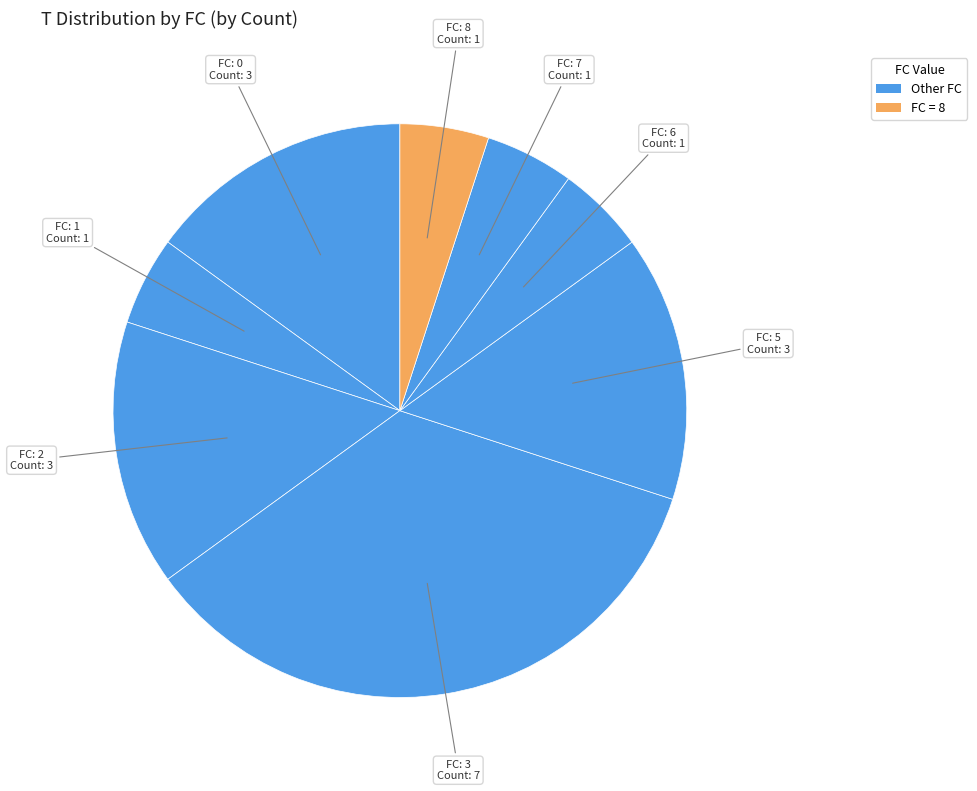

How many segments does this pie chart have?

8